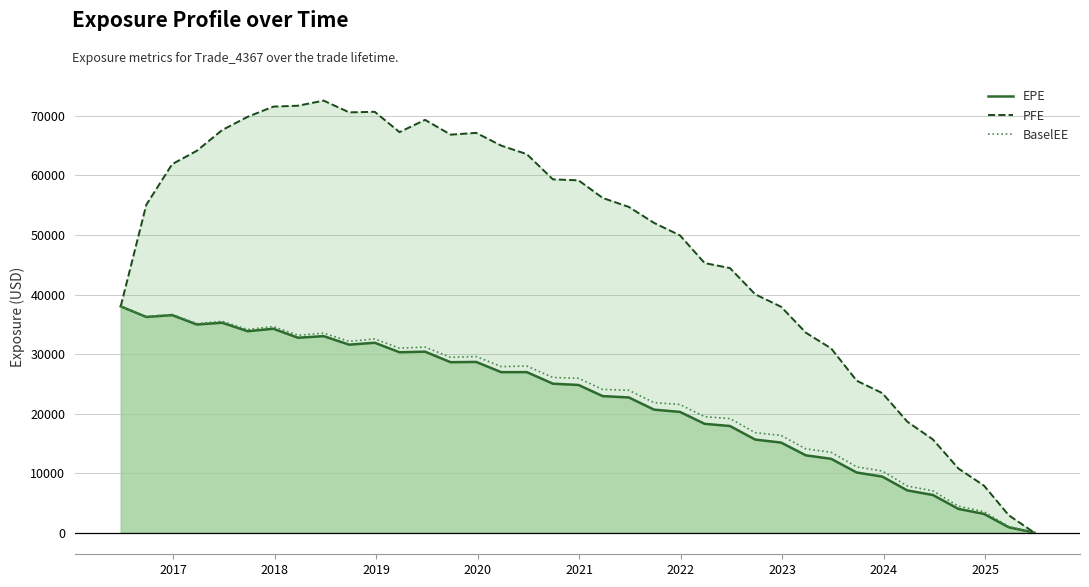

Is the value of BaselEE at 2019 greater than the value of EPE at 26?

Yes